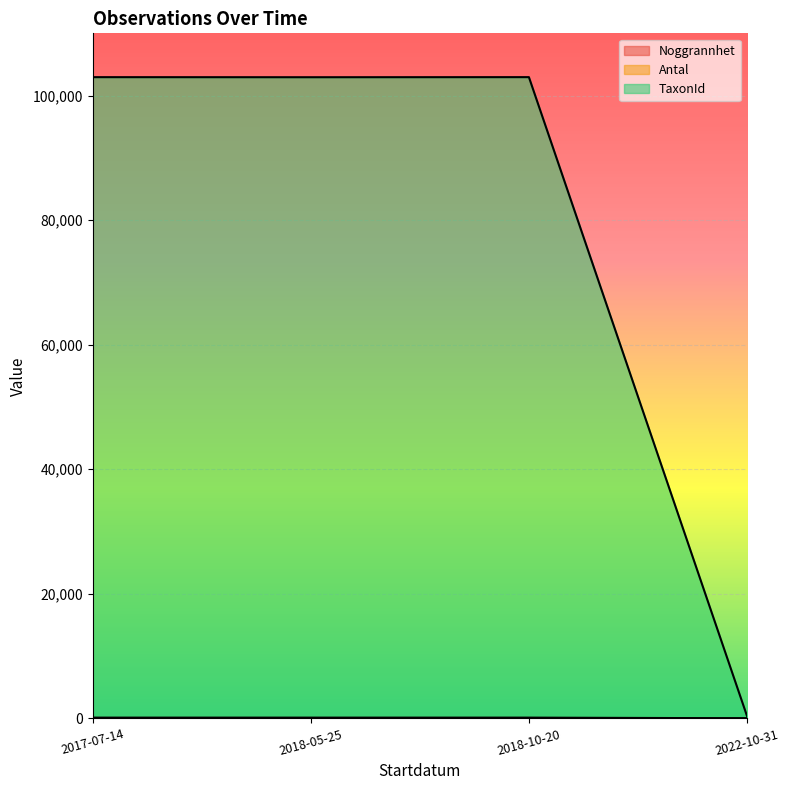

What are all the series names shown in the legend?

Noggrannhet, Antal, TaxonId